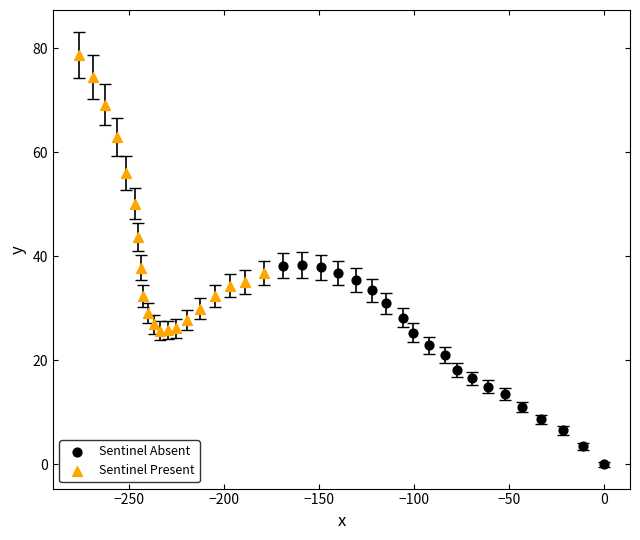

Which series contains the lowest Y value?

Sentinel Absent